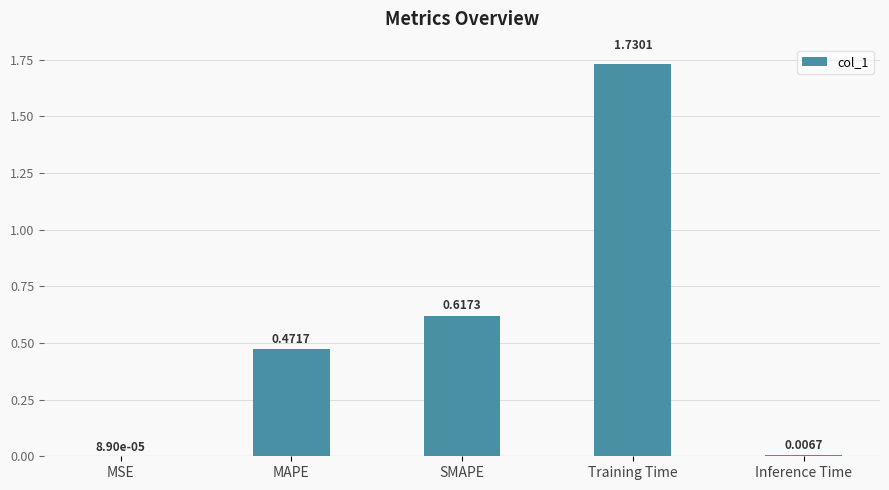

Are the bars horizontal?

No